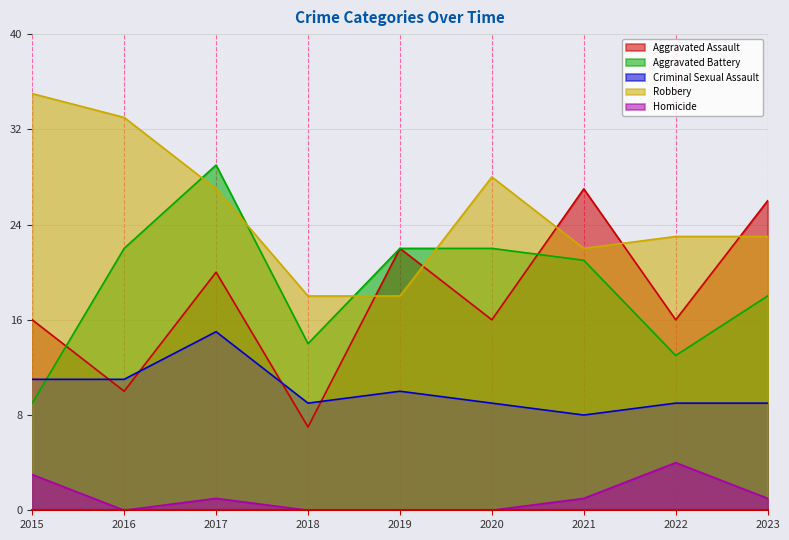

How many series are shown in this chart?

5